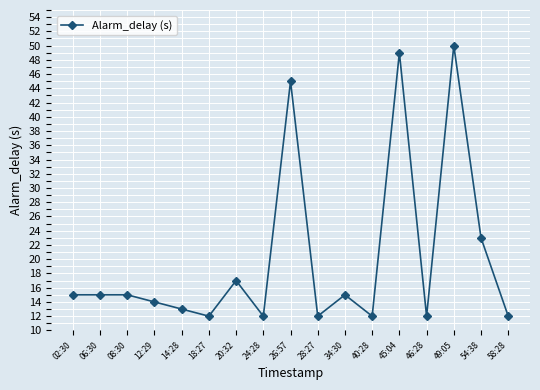

True or false: the data has more than 1 interior local peaks.

True